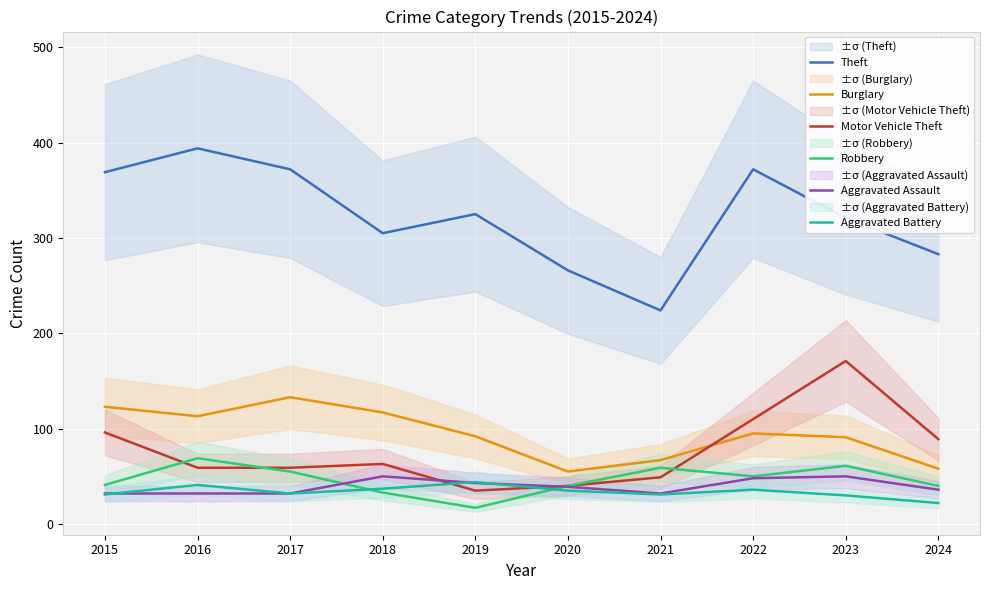

Where is Burglary nearest to the value 94?

2022